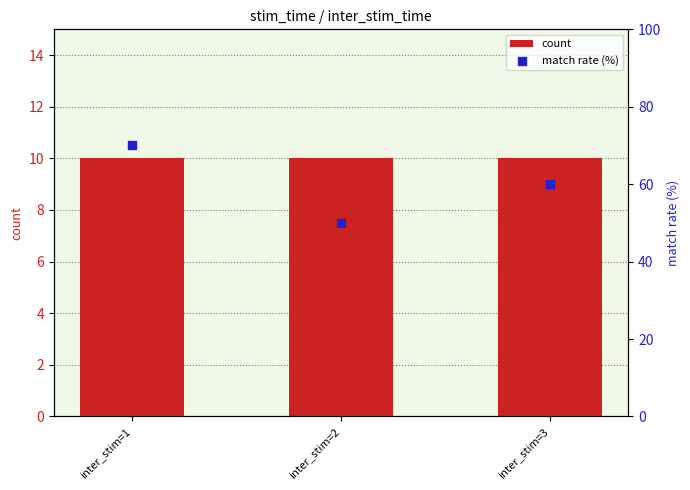

At how many categories does at least one series exceed 12?

3